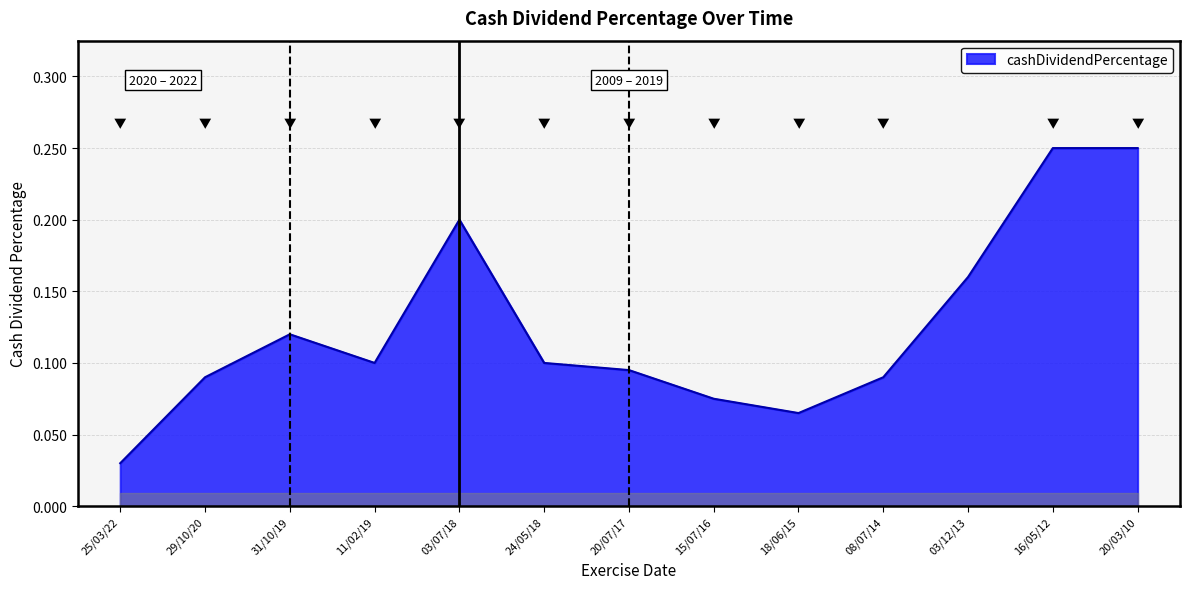

Where is the data nearest to the value 0?

25/03/22